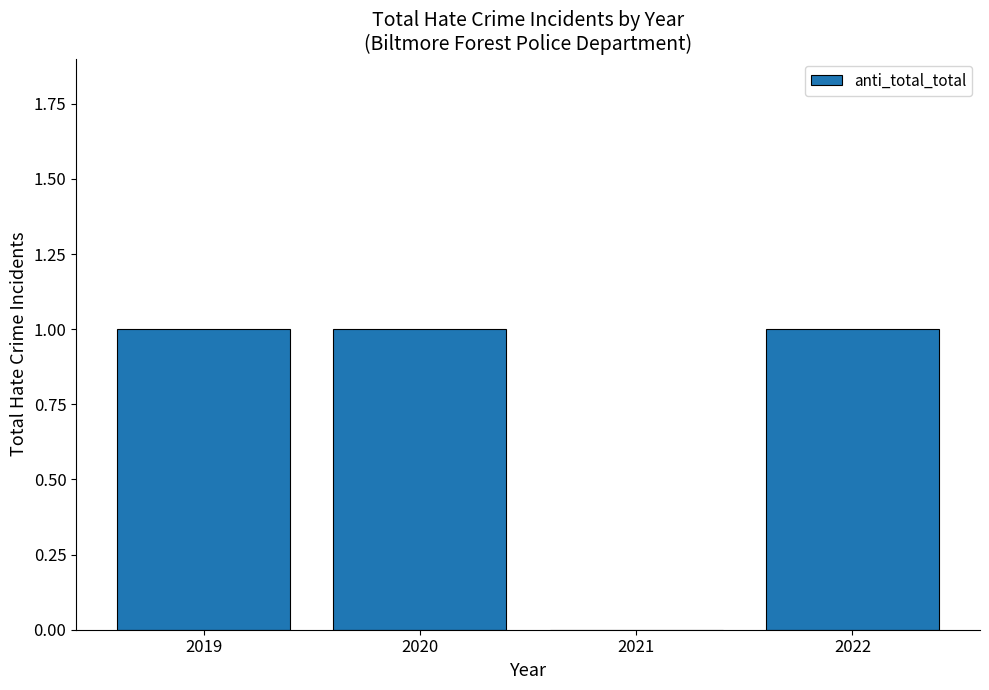

How many positive values are there?

3